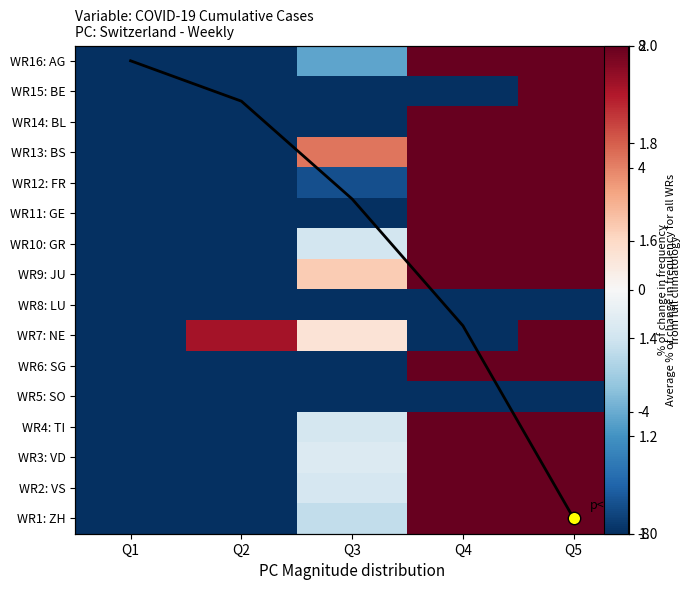

True or false: WR2: VS has a value of -6.8 at Q3.

False